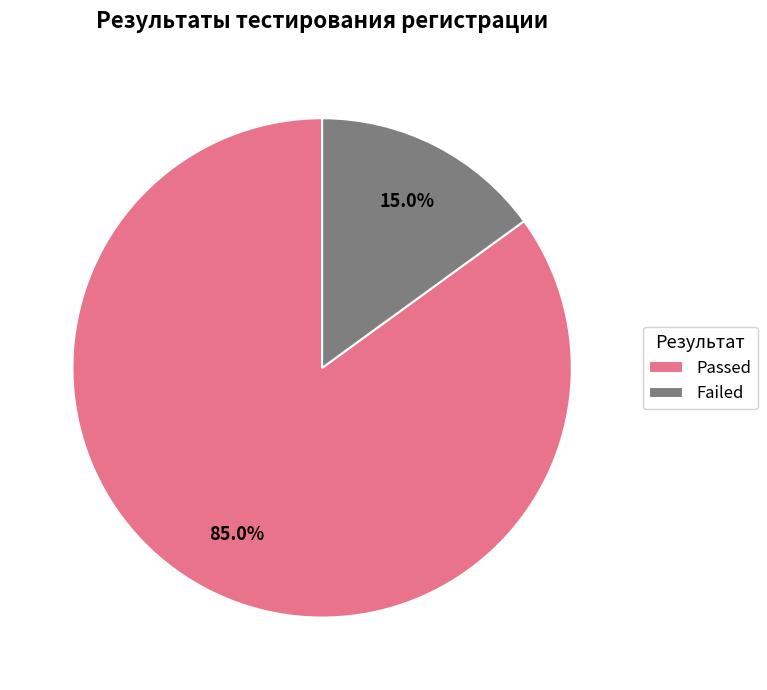

Is the sum of Passed and Failed greater than half?

Yes